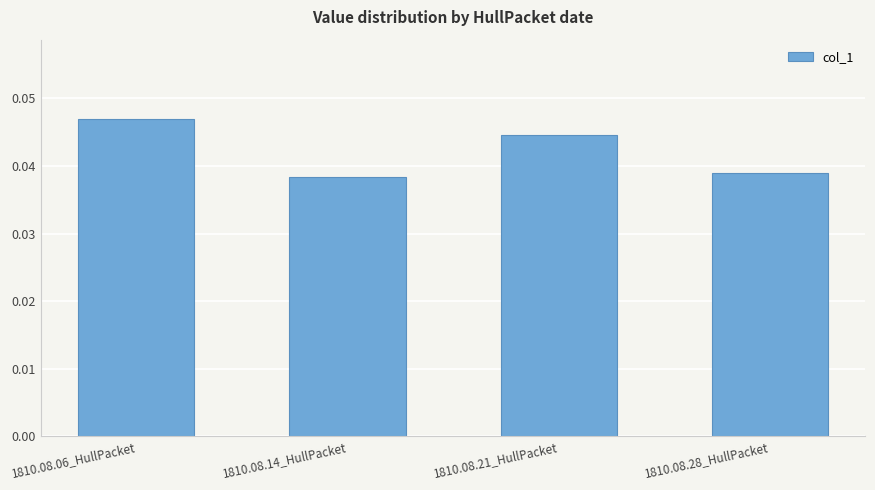

List the labels in order of value, smallest first.

1810.08.14_HullPacket, 1810.08.28_HullPacket, 1810.08.21_HullPacket, 1810.08.06_HullPacket